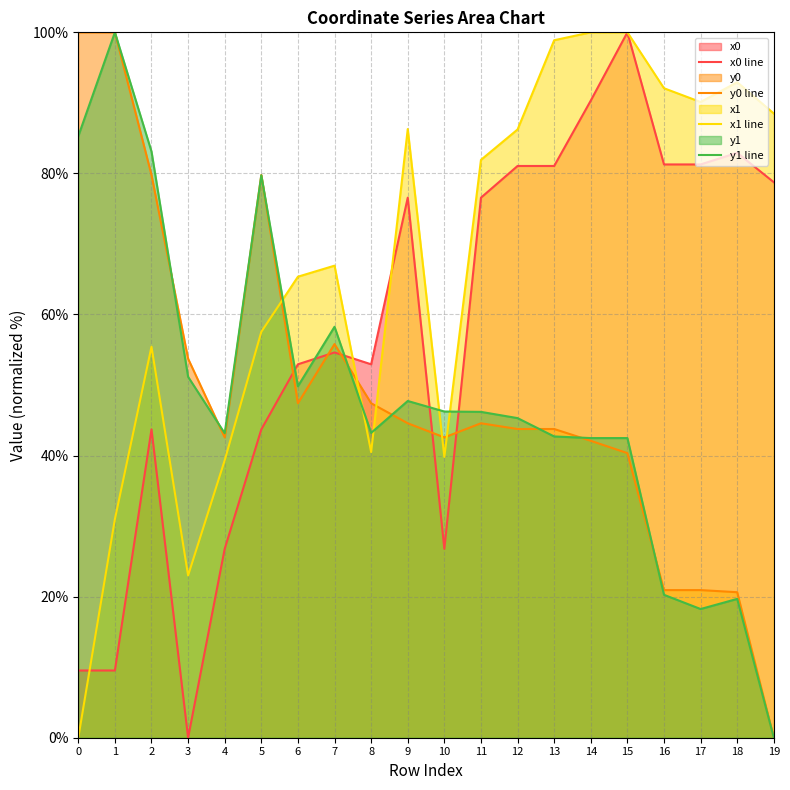

Reading right to left, what are all the values shown in this chart?

x0 line: 19=78.7	18=82.9	17=81.3	16=81.3	15=100.0	14=90.3	13=81.1	12=81.1	11=76.6	10=26.8	9=76.6	8=52.9	7=54.6	6=52.9	5=43.7	4=26.8	3=0.0	2=43.7	1=9.5	0=9.5
y0 line: 19=0.0	18=20.6	17=20.9	16=20.9	15=40.3	14=42.1	13=43.8	12=43.8	11=44.6	10=42.6	9=44.6	8=47.4	7=55.8	6=47.4	5=79.8	4=42.6	3=53.7	2=79.8	1=100.0	0=100.0
x1 line: 19=88.5	18=92.9	17=90.1	16=92.1	15=100.0	14=100.0	13=98.9	12=86.2	11=81.9	10=39.8	9=86.3	8=40.5	7=66.9	6=65.4	5=57.5	4=39.3	3=23.0	2=55.4	1=31.0	0=0.0
y1 line: 19=0.0	18=19.7	17=18.2	16=20.3	15=42.5	14=42.5	13=42.7	12=45.3	11=46.2	10=46.2	9=47.7	8=43.2	7=58.3	6=49.8	5=79.7	4=43.2	3=51.2	2=83.1	1=100.0	0=85.3